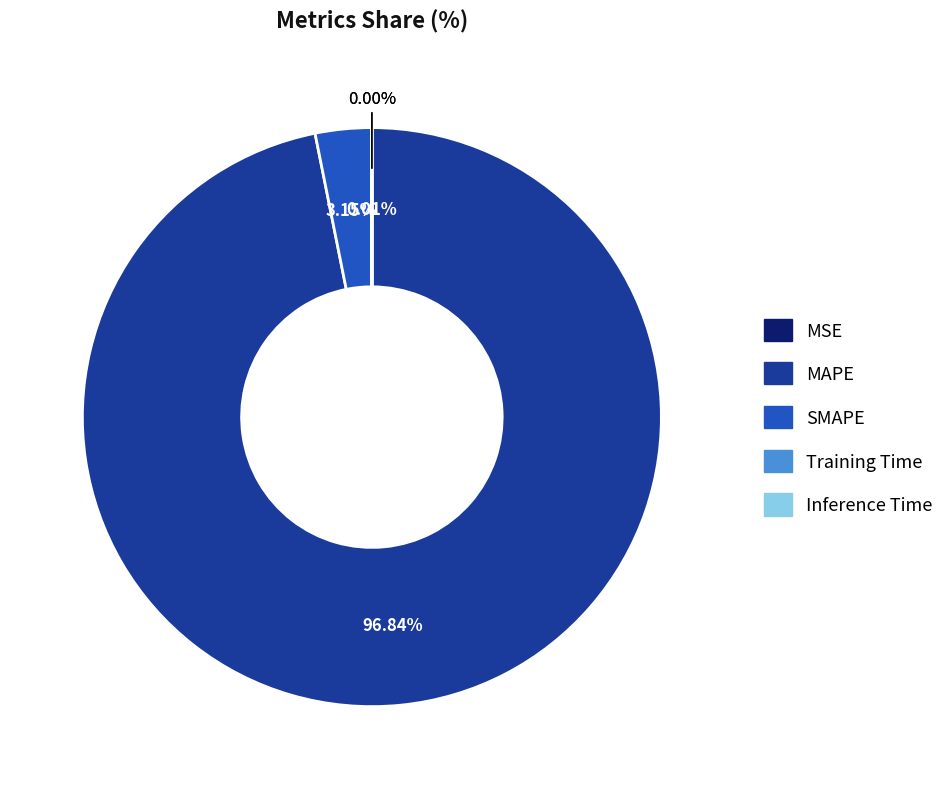

Is there any slice that represents more than half of the pie?

Yes